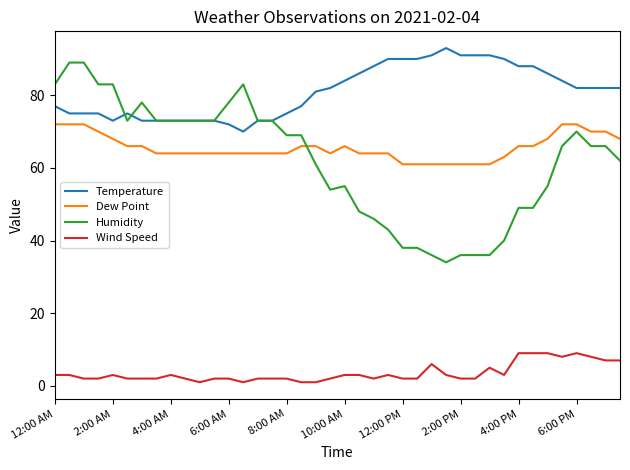

How many distinct data groups are displayed?

4